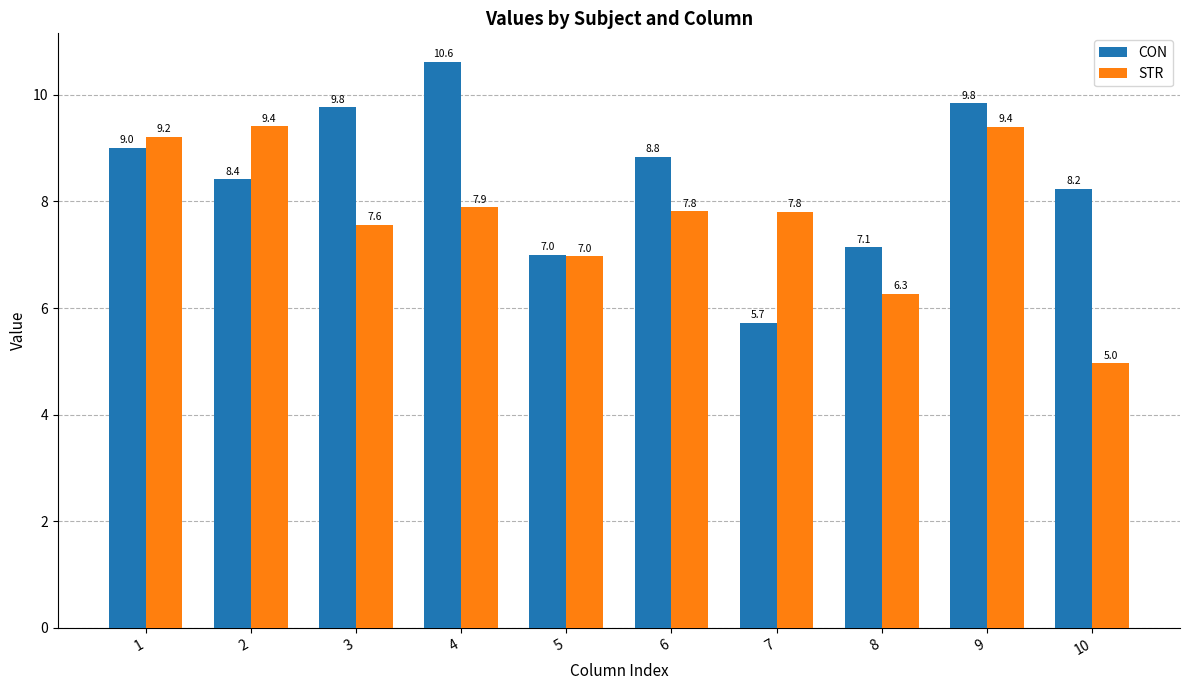

Count the number of categories in the chart.

10